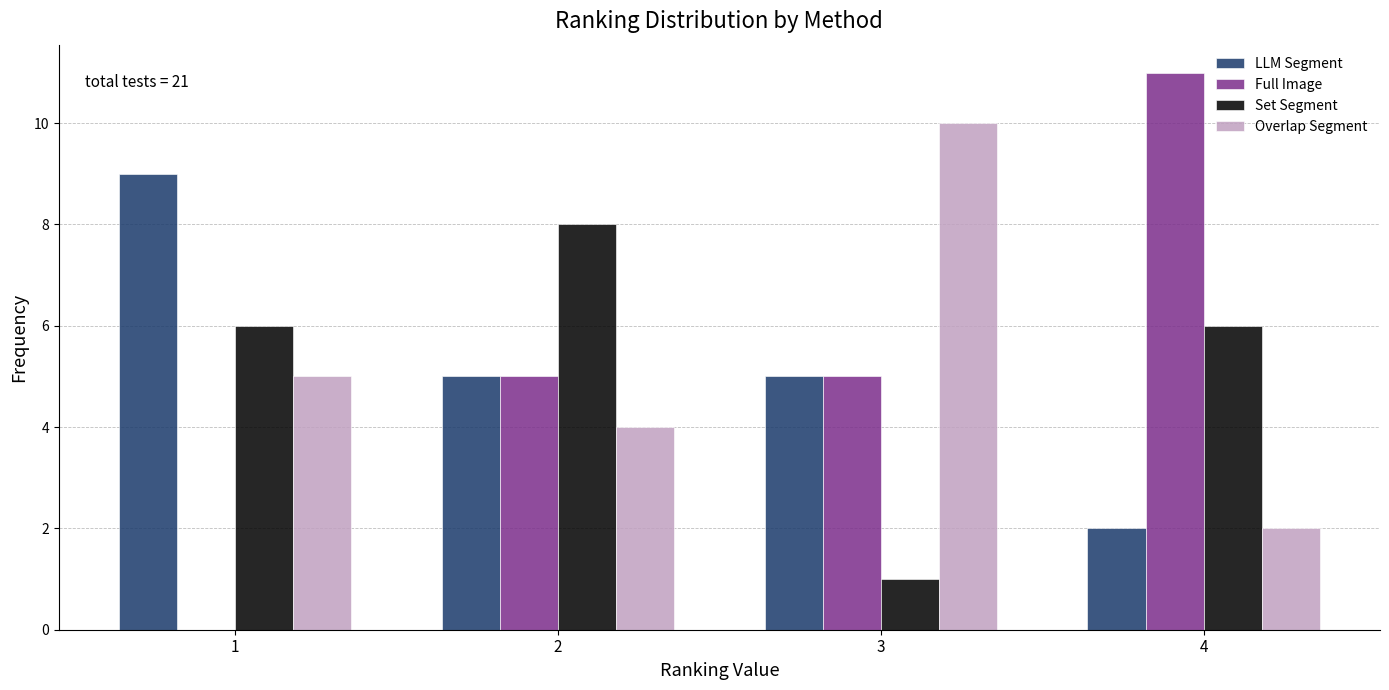

Reading right to left, list all the values displayed in this chart.

LLM Segment: 4=2	3=5	2=5	1=9
Full Image: 4=11	3=5	2=5	1=0
Set Segment: 4=6	3=1	2=8	1=6
Overlap Segment: 4=2	3=10	2=4	1=5